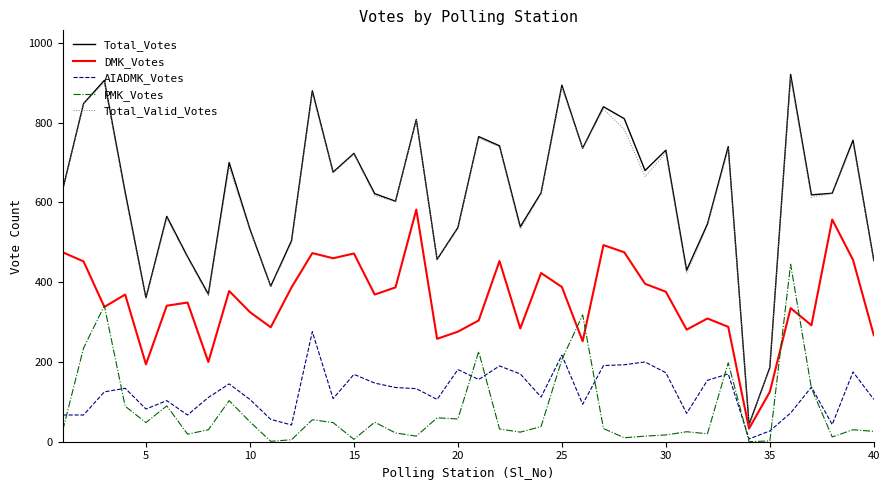

True or false: AIADMK_Votes and Total_Votes cross at least once.

False